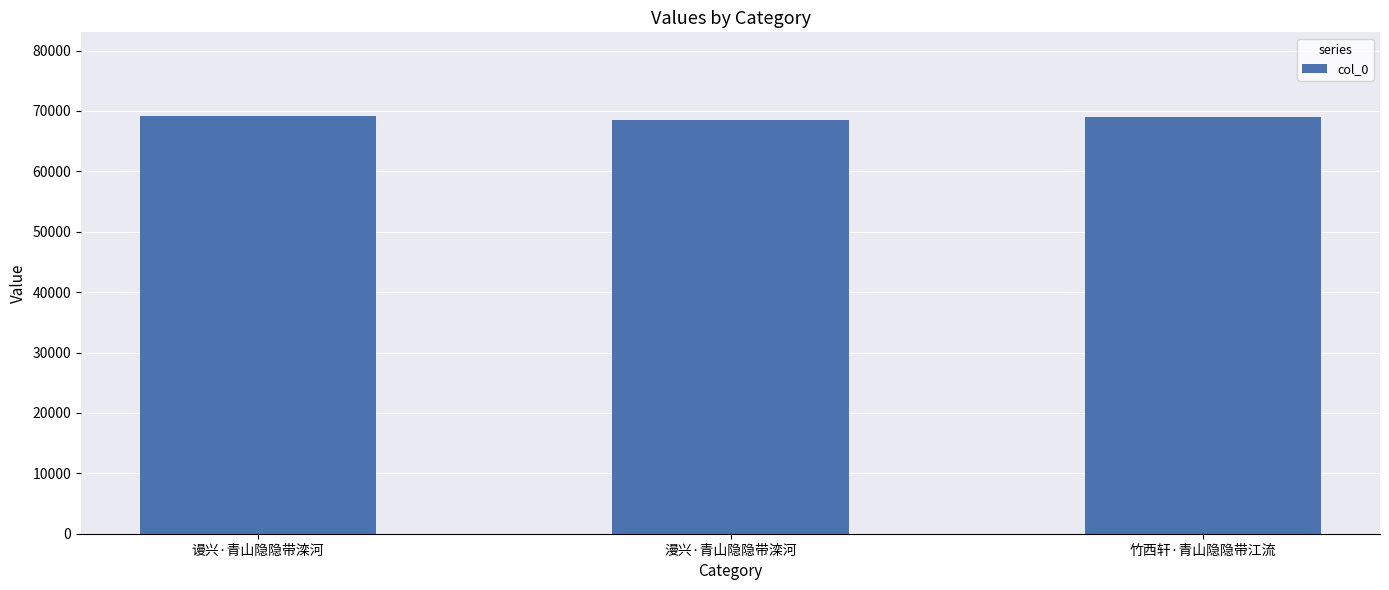

What is the minimum value shown in the chart?

68497